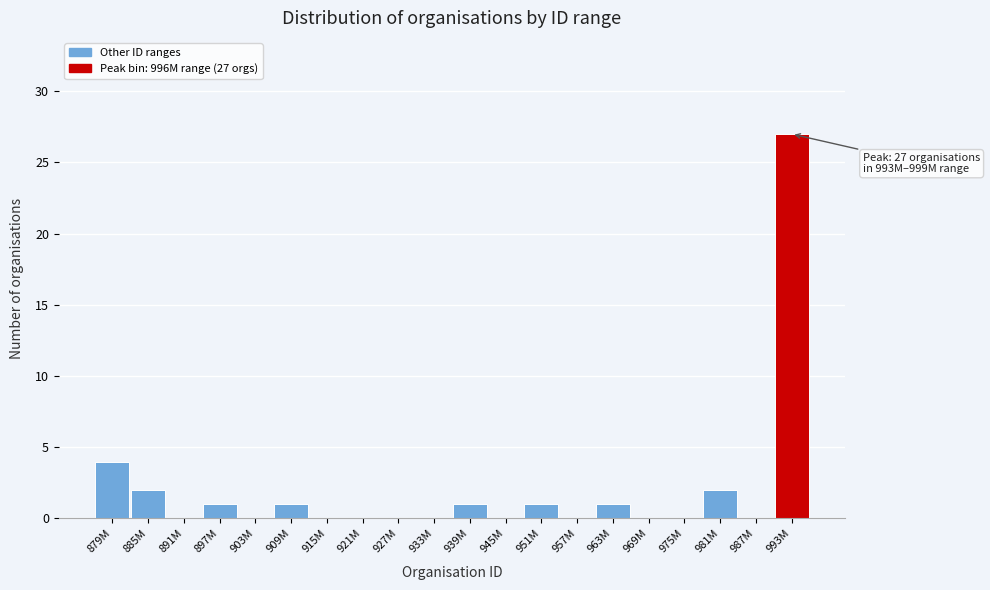

Reading left to right, what are all the values shown in this chart?

879M=4	885M=2	891M=0	897M=1	903M=0	909M=1	915M=0	921M=0	927M=0	933M=0	939M=1	945M=0	951M=1	957M=0	963M=1	969M=0	975M=0	981M=2	987M=0	993M=27